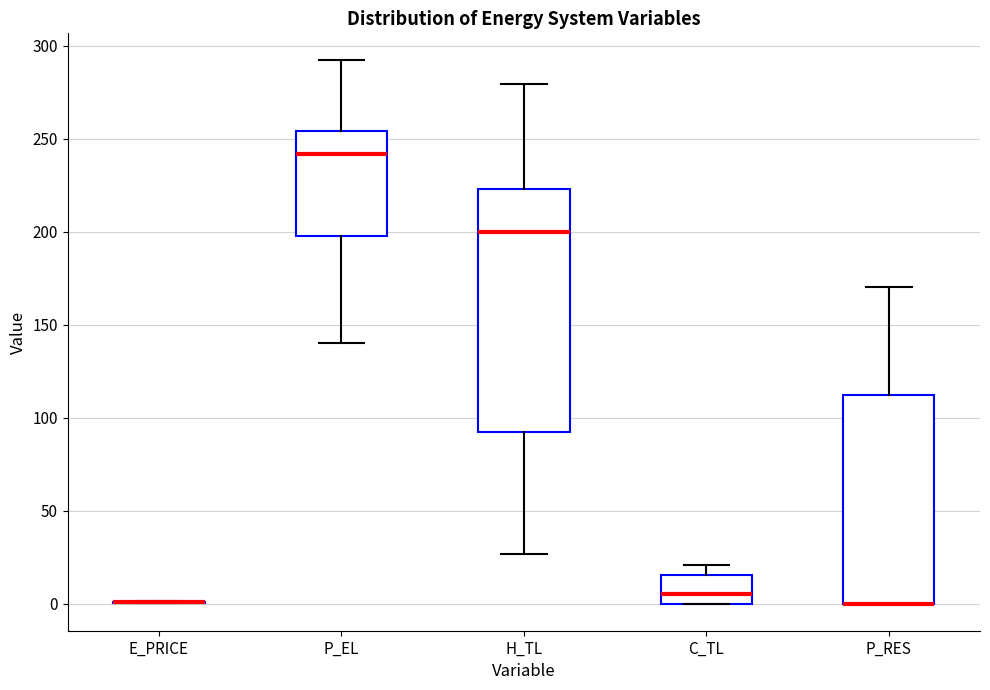

Reading left to right, transcribe this box plot: for each box, give where its median line is, the range the box spans, and where its two whiskers end, as read against the y-axis. The values are not printed on the chart, so give them approximately, as read against the axis.

E_PRICE: box collapsed to a line at 0, whiskers 0 to 0
P_EL: median 240, box 200 to 255, whiskers 140 to 290
H_TL: median 200, box 90 to 225, whiskers 25 to 280
C_TL: median 5, box 0 to 15, whiskers 0 to 20
P_RES: median 0 (drawn on the box's lower edge), box 0 to 110, whiskers 0 to 170